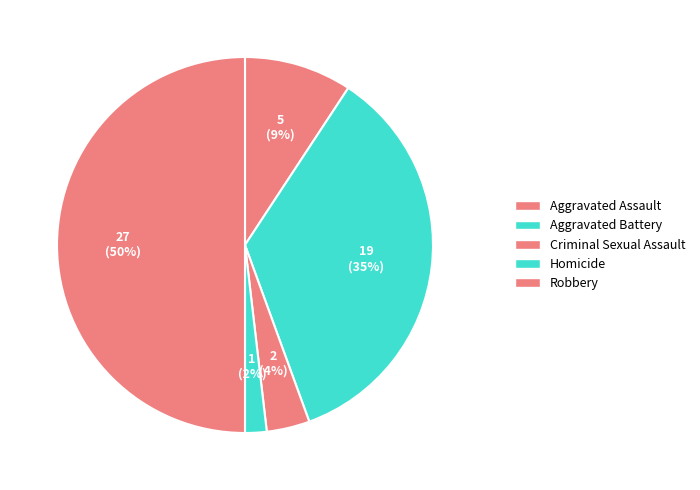

Do Homicide and Aggravated Battery together represent more than half of the pie?

No